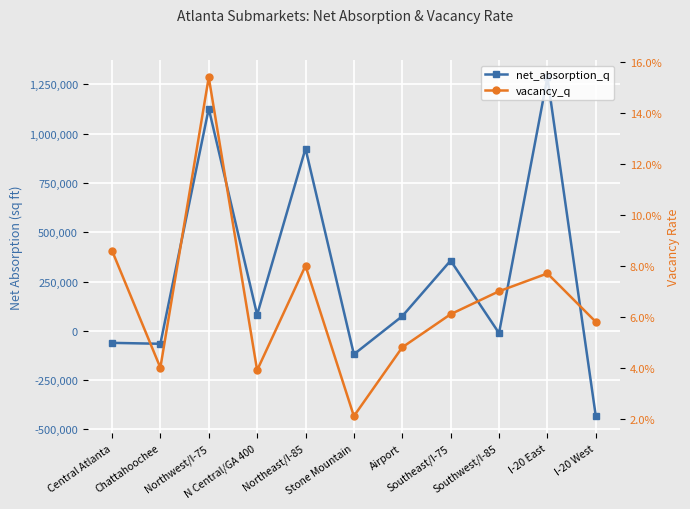

Reading left to right, transcribe all the data shown in this chart.

net_absorption_q: -61016.0	-65716.0	1127912.0	81322.0	924657.0	-119064.0	74307.0	356465.0	-11620.0	1286705.0	-432779.0
vacancy_q: 0.1	0.0	0.2	0.0	0.1	0.0	0.0	0.1	0.1	0.1	0.1